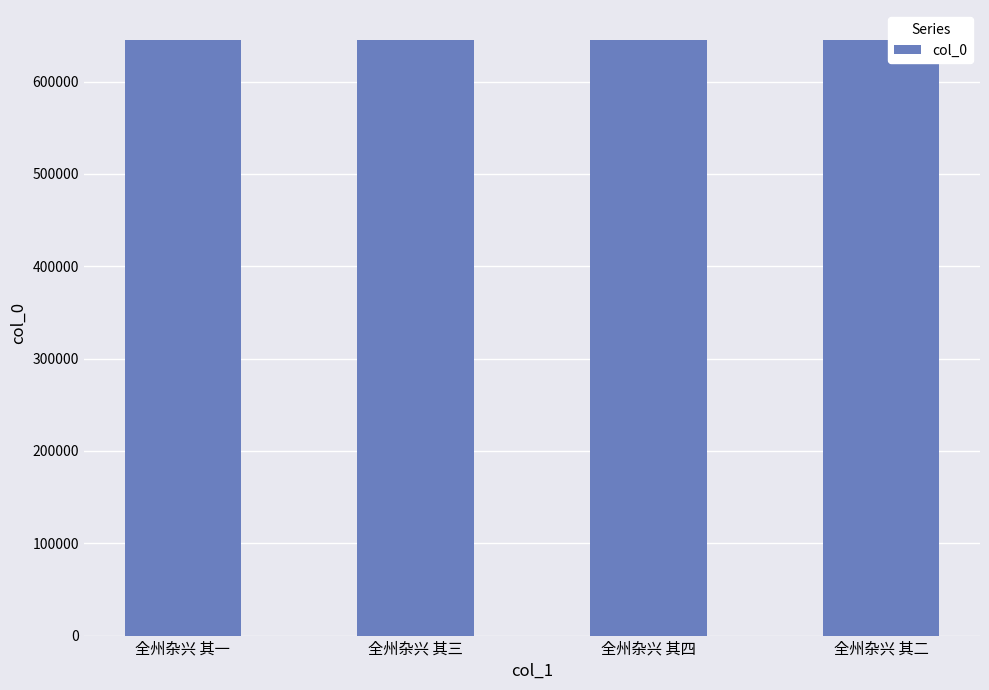

Count the number of categories in the chart.

4